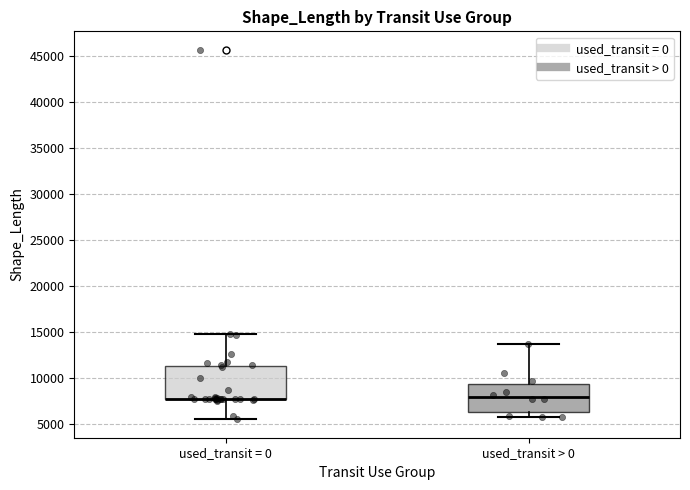

Reading left to right, read every box against the y-axis: the position of its median line, the range the box covers, and the ends of its whiskers. The values are not printed on the chart, so give them approximately, as read against the axis.

used_transit = 0: median 7500 (drawn on the box's lower edge), box 7500 to 11500, whiskers 5500 to 15000
used_transit > 0: median 8000, box 6500 to 9500, whiskers 6000 to 13500